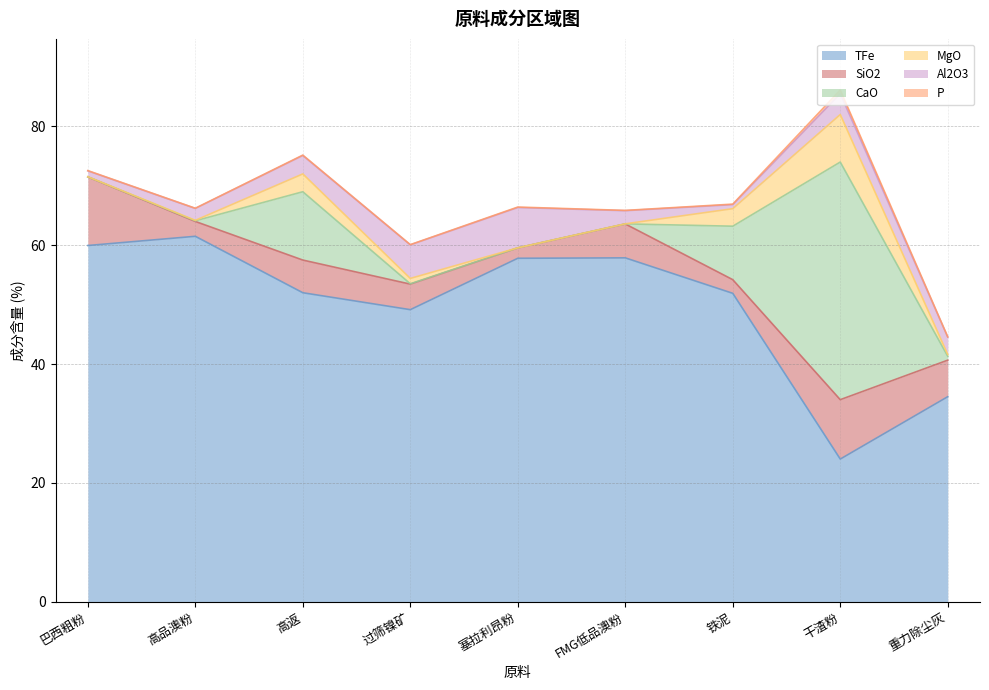

What is the average value of the Al2O3 series?

3.1